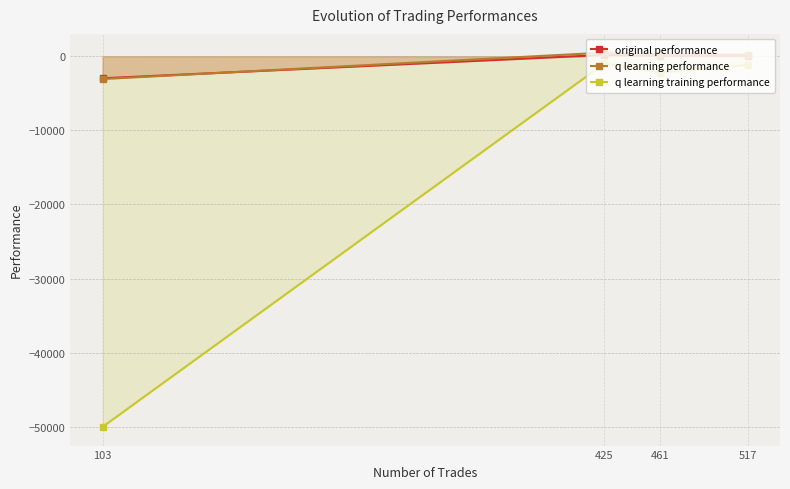

Which series changed the most between 517 and 103?

q learning training performance